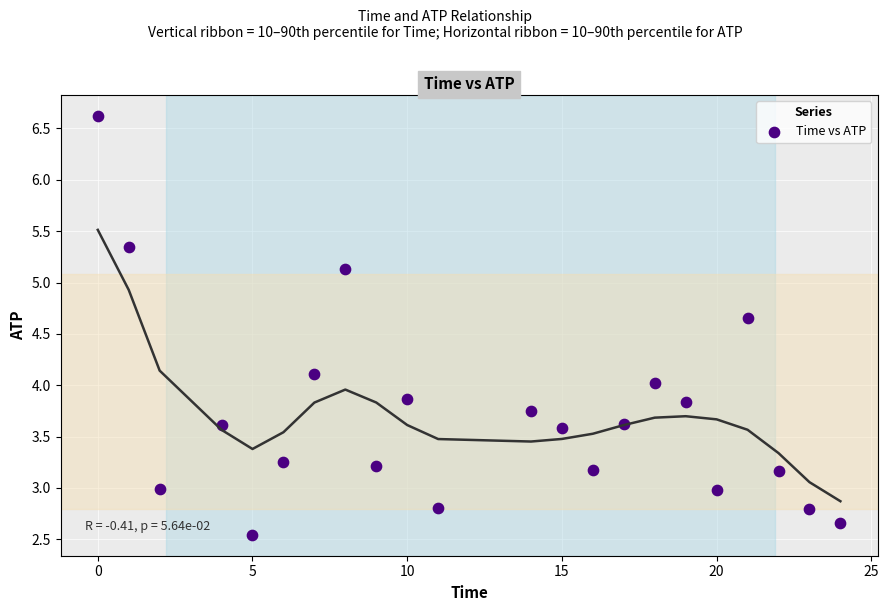

What is the range of Y values (max minus min)?

4.1